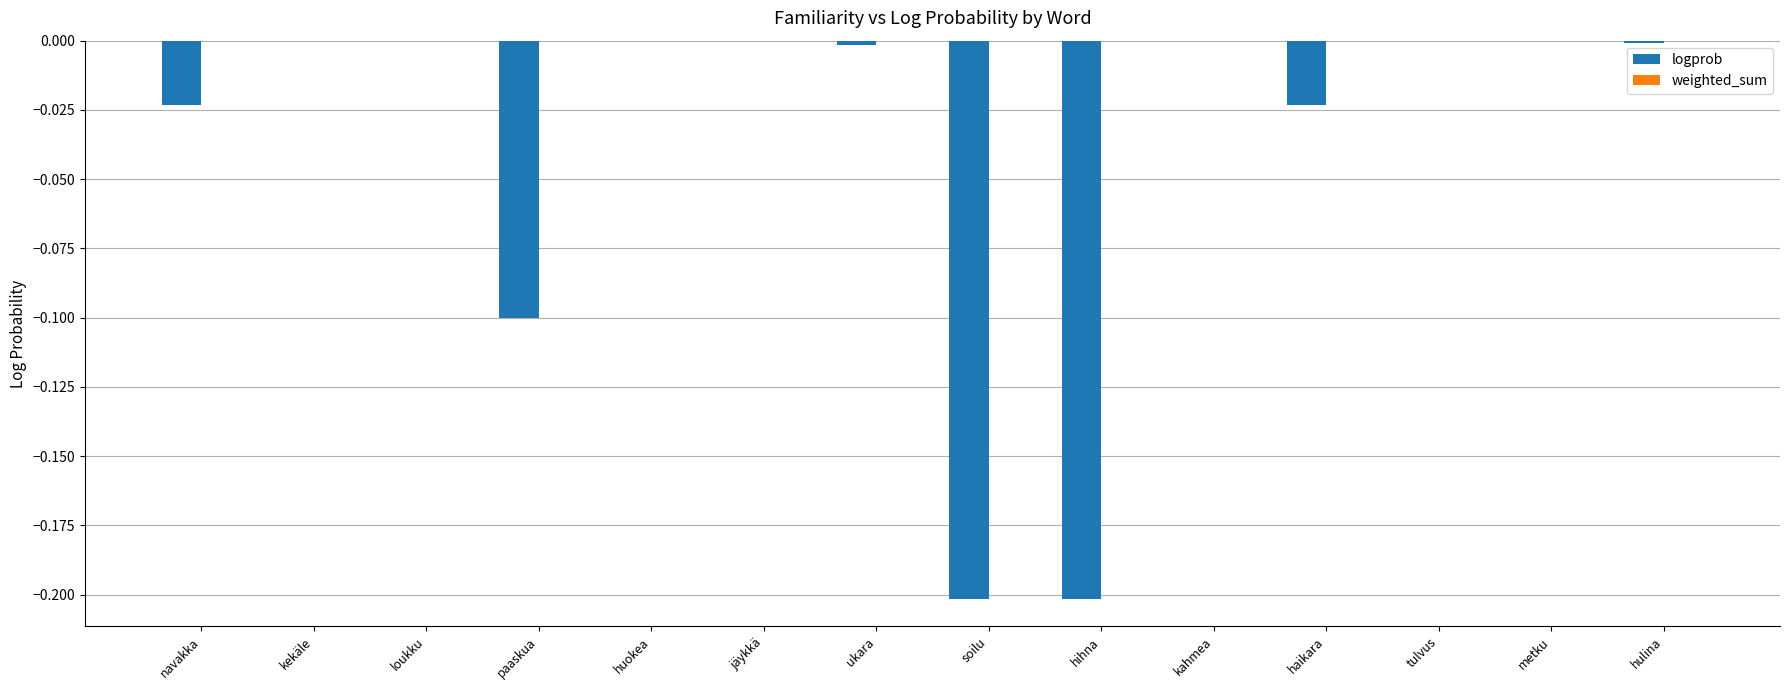

The value at metku is -0.0. True or false?

True